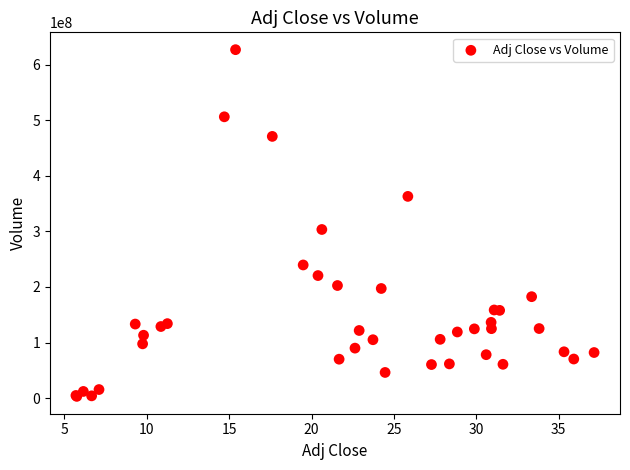

What Y value in the scatter plot is closest to 315025307?

303414515